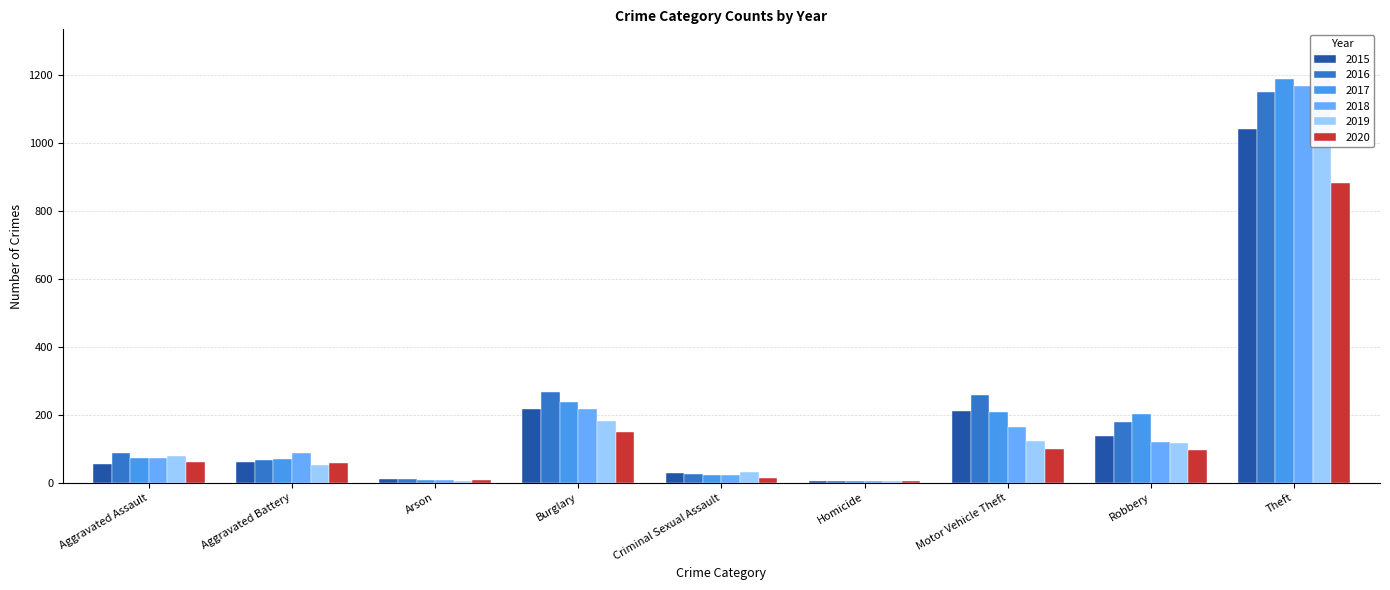

Which category has the lowest value in the 2015 series?

Homicide